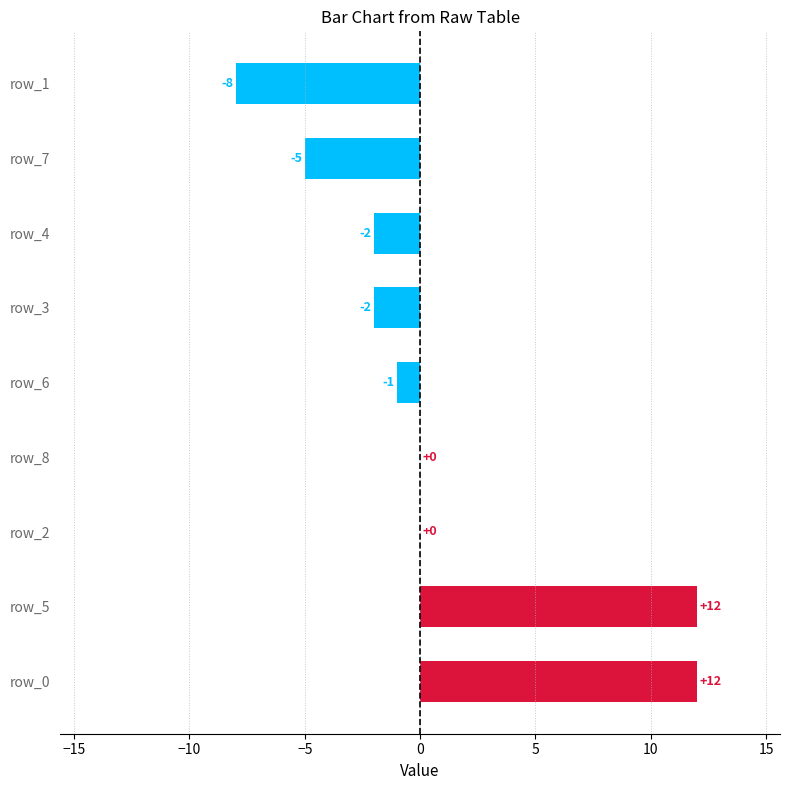

Reading bottom to top, what are all the values shown in this chart?

row_0=12	row_5=12	row_2=0	row_8=0	row_6=-1	row_3=-2	row_4=-2	row_7=-5	row_1=-8